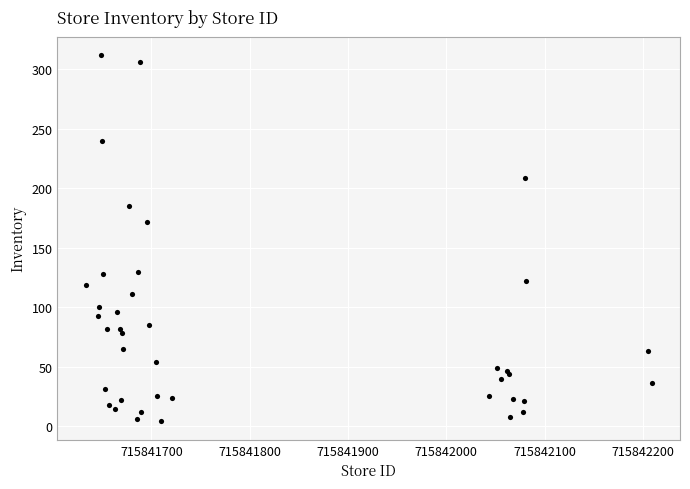

What Y value in the scatter plot is closest to 158?

172